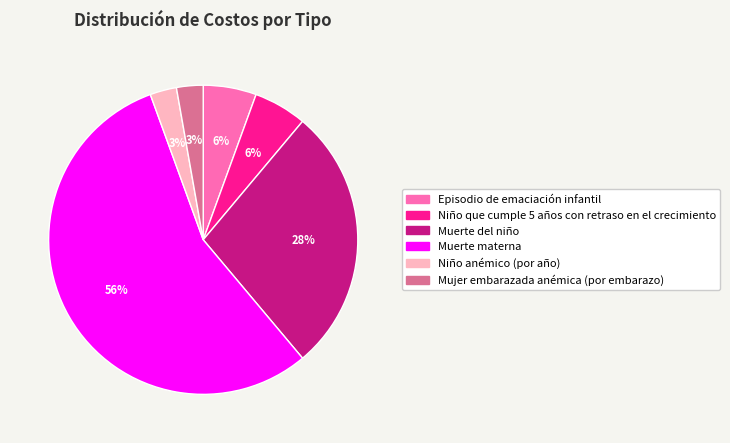

To the nearest percent, what is the average slice percentage?

17%